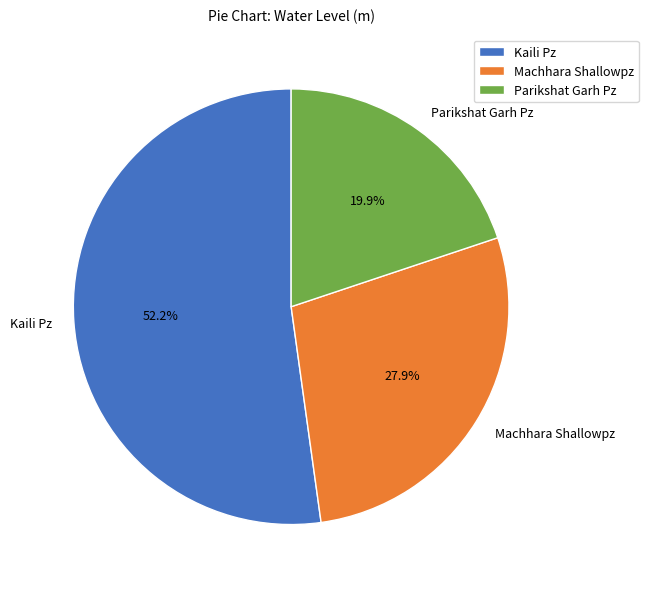

Approximately how many times larger is the value at Machhara Shallowpz compared to Parikshat Garh Pz?

1.4